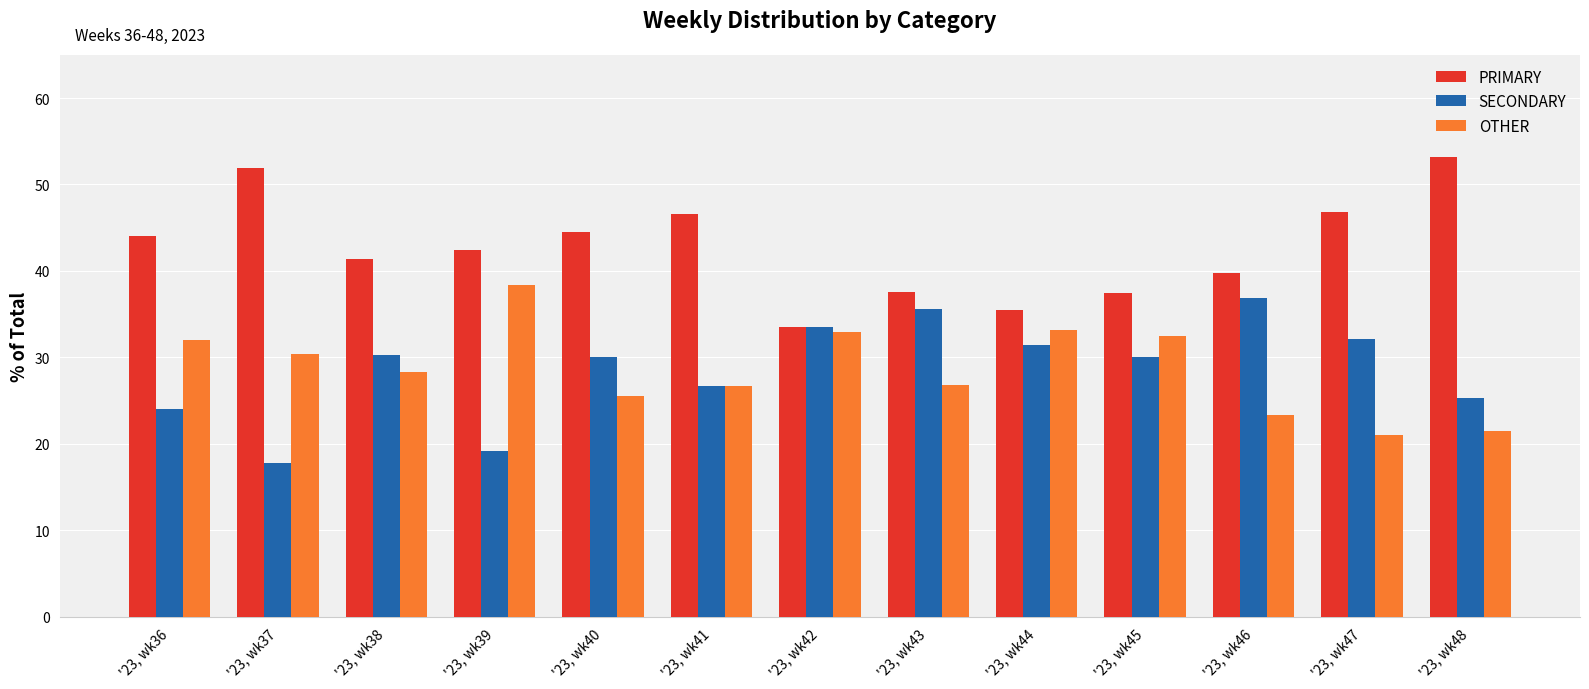

At which label is SECONDARY closest to 27?

'23, wk41